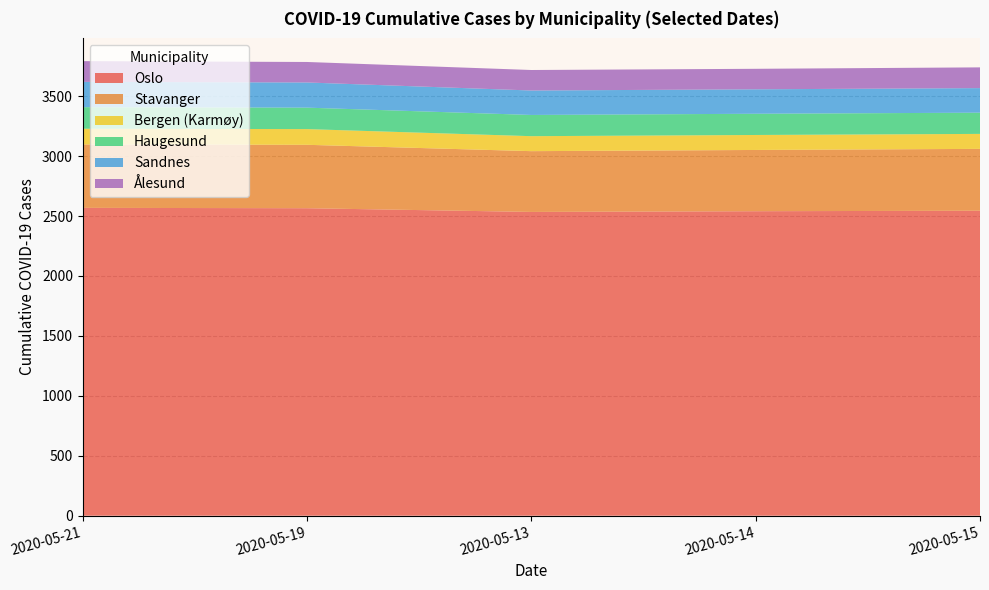

Reading left to right, transcribe all the data shown in this chart.

Oslo: population=693494	2020-05-21=2568	2020-05-19=2565	2020-05-13=2534	2020-05-14=2540	2020-05-15=2544
Stavanger: population=143574	2020-05-21=529	2020-05-19=529	2020-05-13=507	2020-05-14=511	2020-05-15=516
Bergen (Karmøy): population=42186	2020-05-21=131	2020-05-19=131	2020-05-13=125	2020-05-14=125	2020-05-15=125
Haugesund: population=37357	2020-05-21=180	2020-05-19=179	2020-05-13=177	2020-05-14=177	2020-05-15=177
Sandnes: population=79537	2020-05-21=211	2020-05-19=210	2020-05-13=204	2020-05-14=204	2020-05-15=205
Ålesund: population=66258	2020-05-21=173	2020-05-19=171	2020-05-13=171	2020-05-14=171	2020-05-15=173